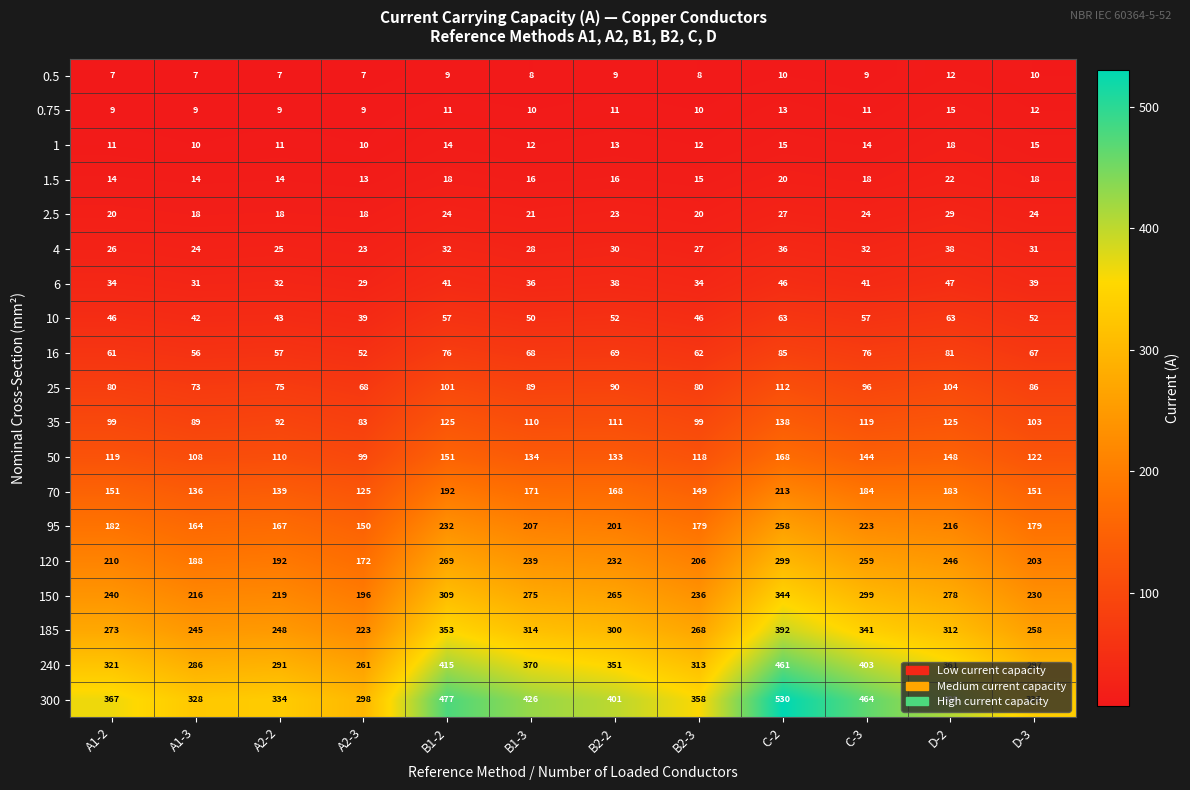

What is the difference between the second highest and minimum values in the 10 series?

24